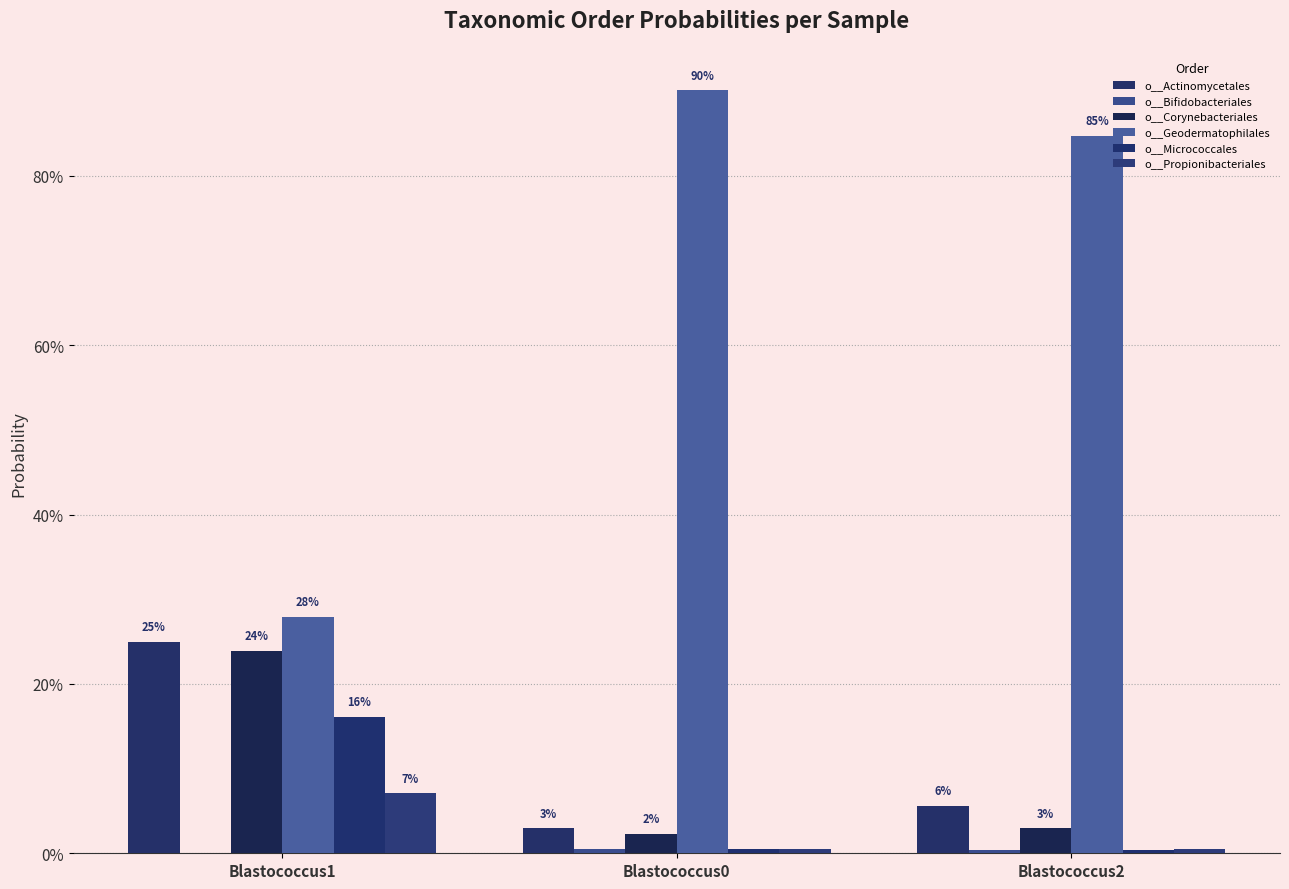

Are the bars horizontal?

No